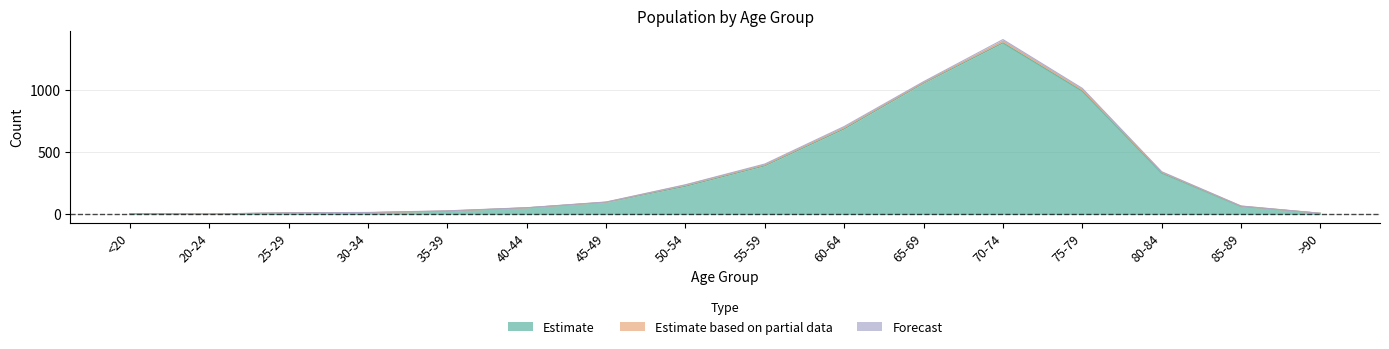

Which has a higher value, 55-59 or <20?

55-59